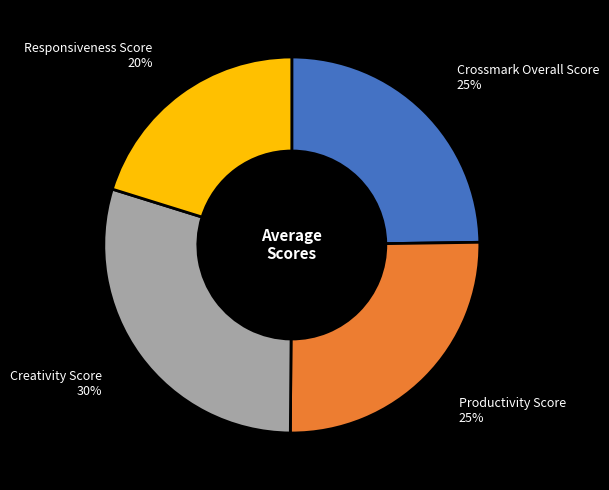

How many segments does this pie chart have?

4